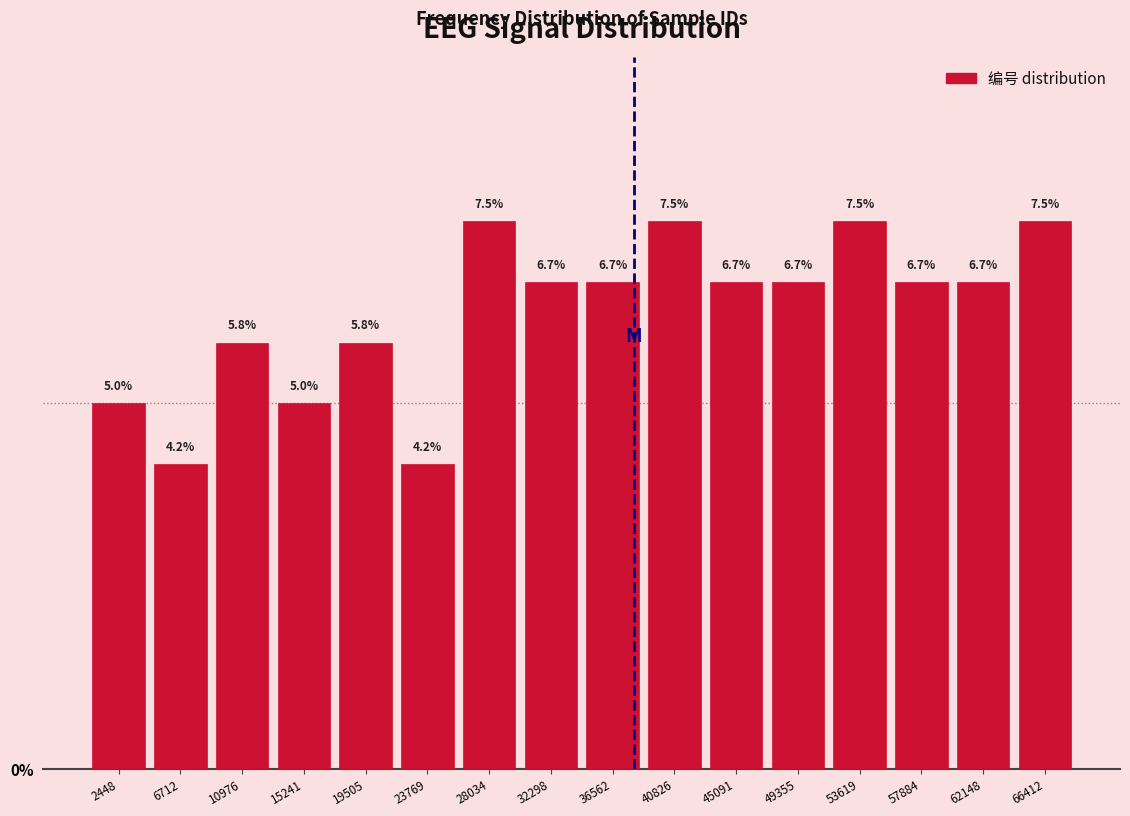

Reading left to right, transcribe this chart: for each bar, give the range it covers on the x-axis and its height. The bar edges are not printed on the chart, so give them approximately, as read against the axis.

500 to 4500: 5.0
4500 to 9000: 4.2
9000 to 13000: 5.8
13000 to 17500: 5.0
17500 to 21500: 5.8
21500 to 26000: 4.2
26000 to 30000: 7.5
30000 to 34500: 6.7
34500 to 38500: 6.7
38500 to 43000: 7.5
43000 to 47000: 6.7
47000 to 51500: 6.7
51500 to 56000: 7.5
56000 to 60000: 6.7
60000 to 64500: 6.7
64500 to 68500: 7.5